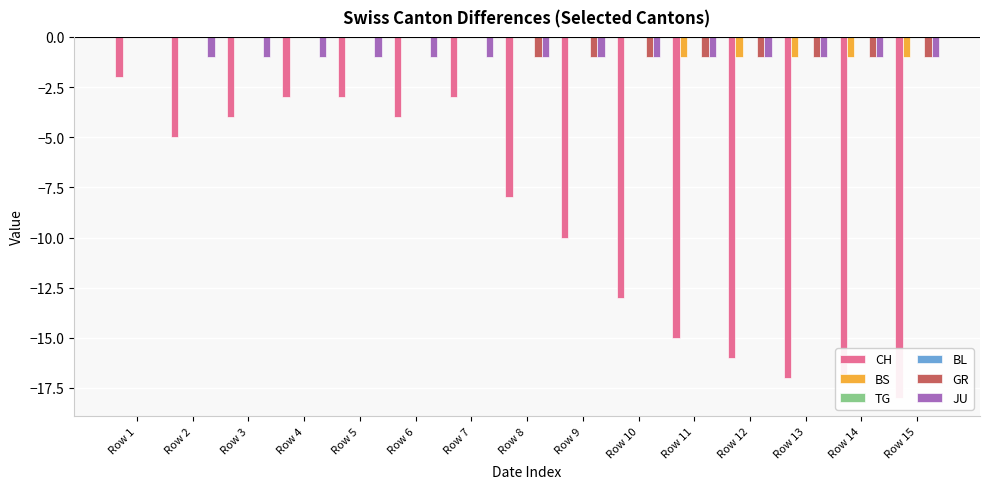

At Row 11, list the series in order from smallest to largest.

CH, BS, GR, JU, TG, BL